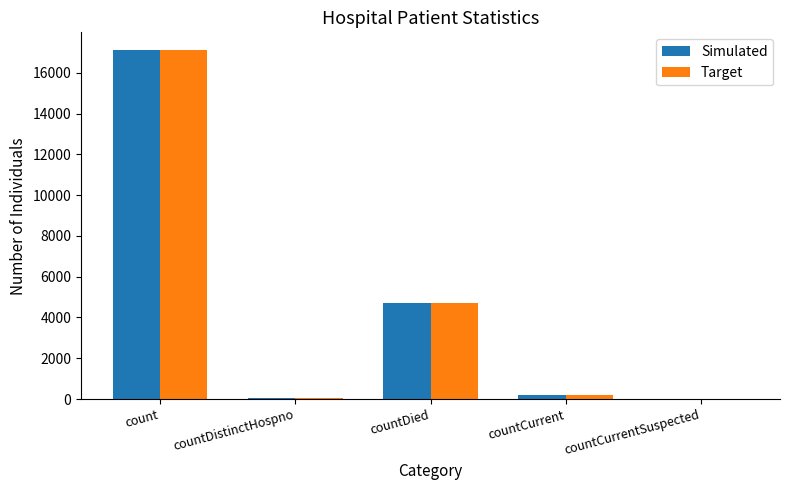

True or false: Simulated has a value of 17123 at count.

True